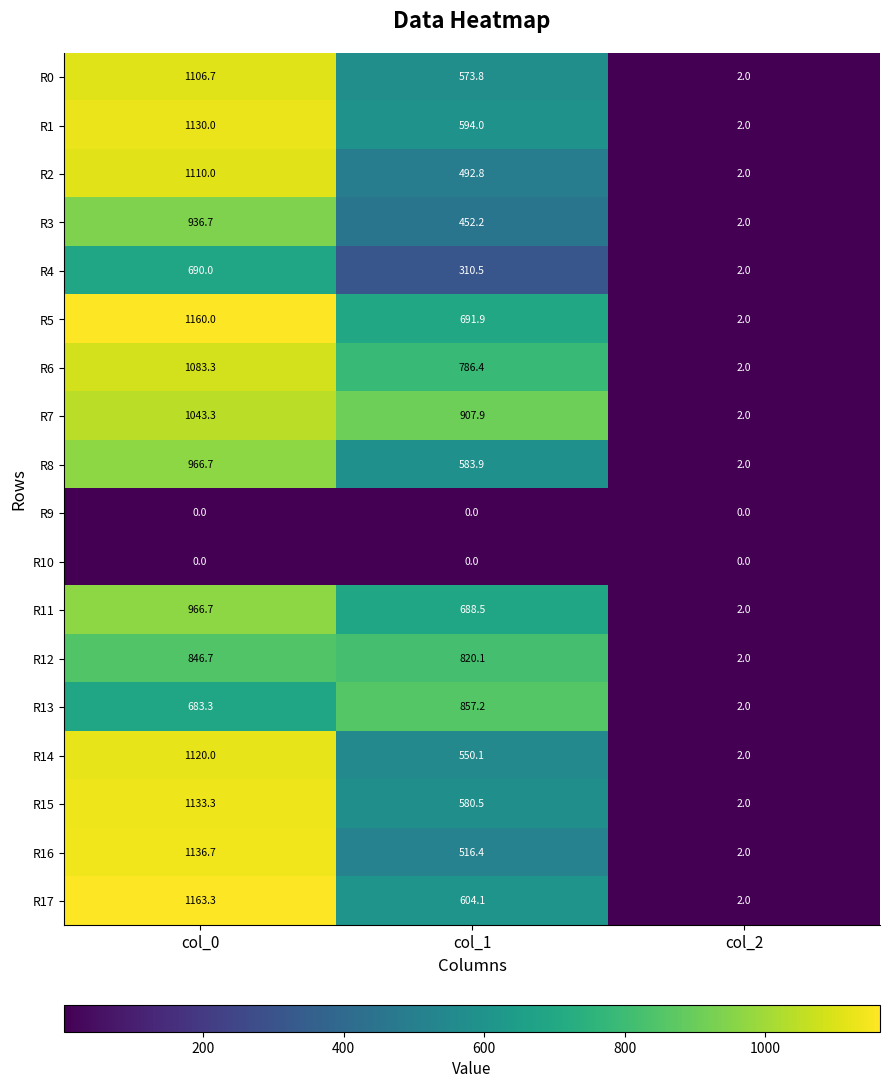

Which category has the highest value in the R3 series?

col_0